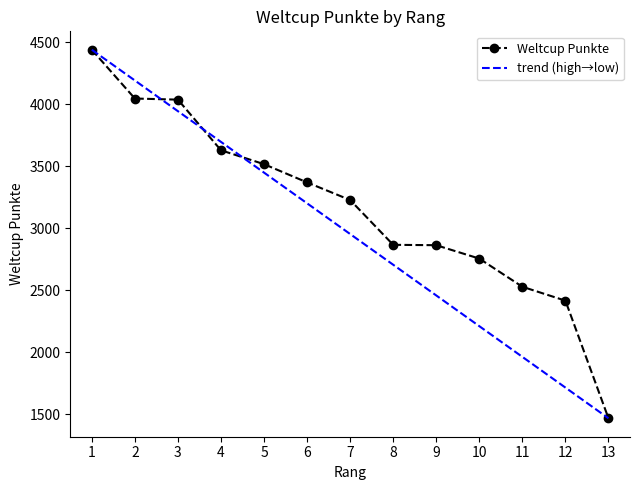

What is the sum of the values at 13 and 12?

3886